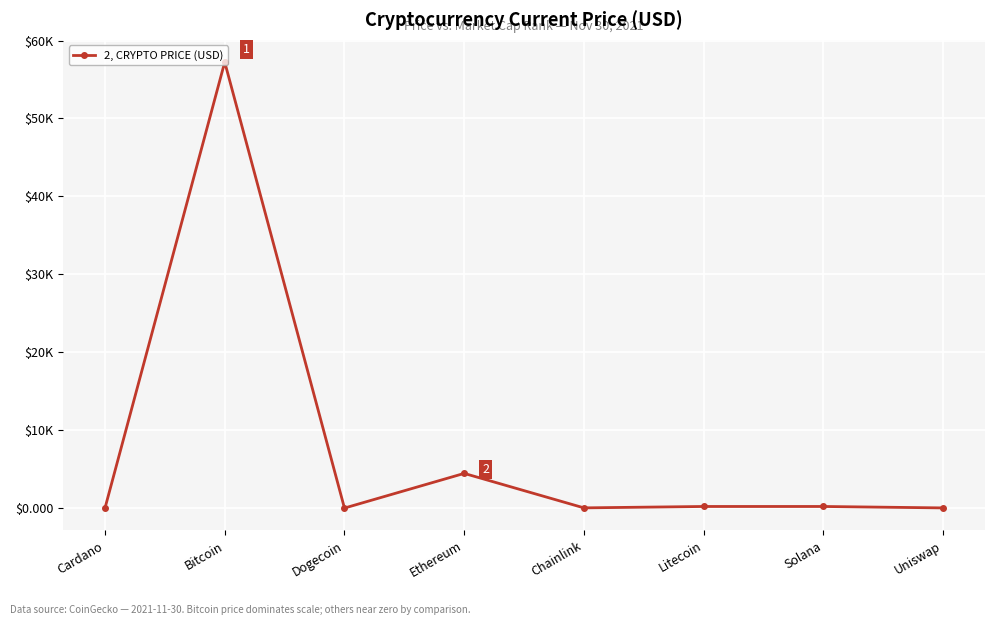

Where is the first local minimum?

Dogecoin